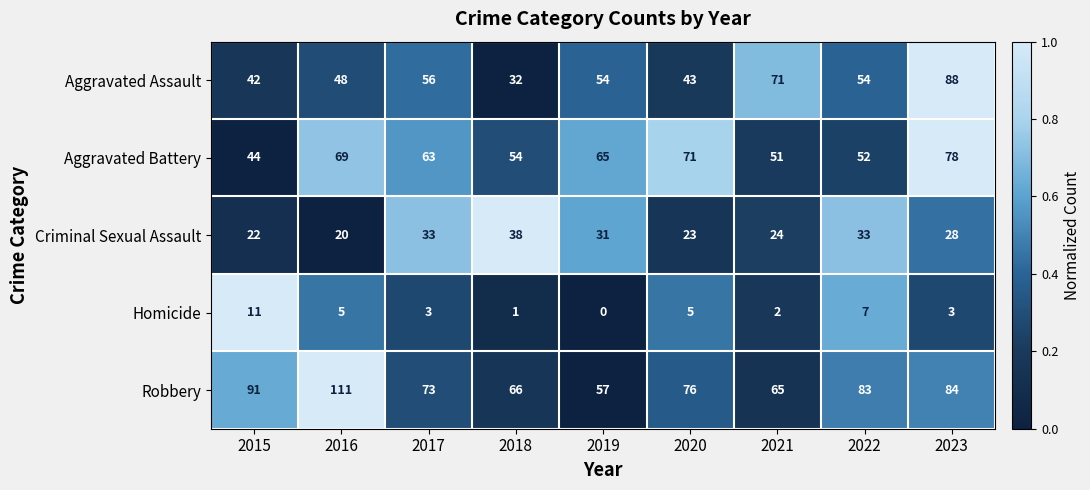

At which category is the sum across all series the highest?

2023